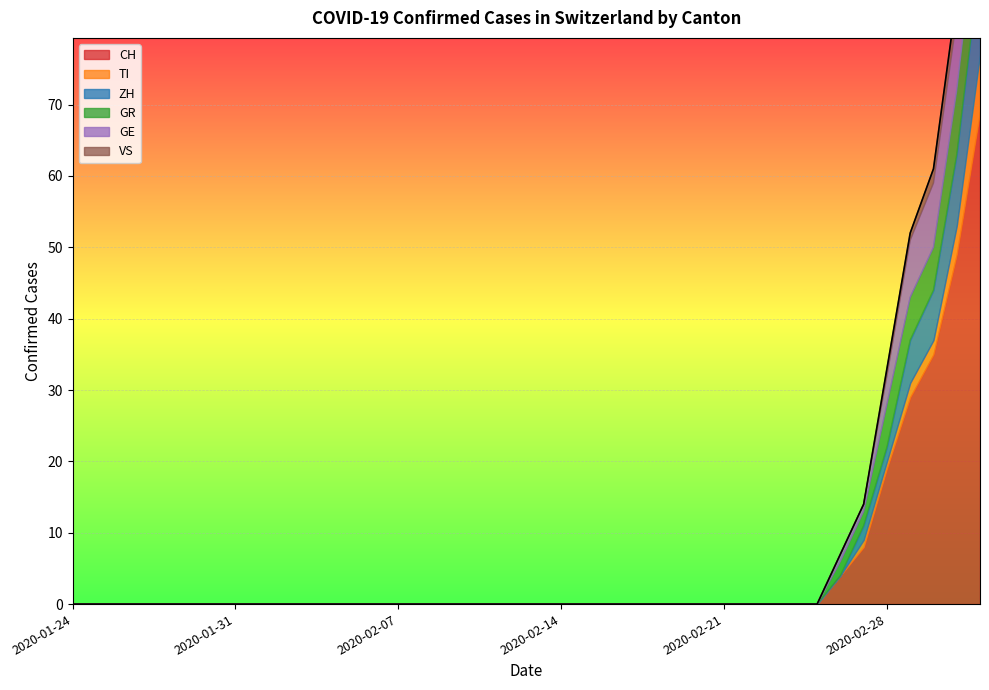

How many lines are shown in the chart?

6